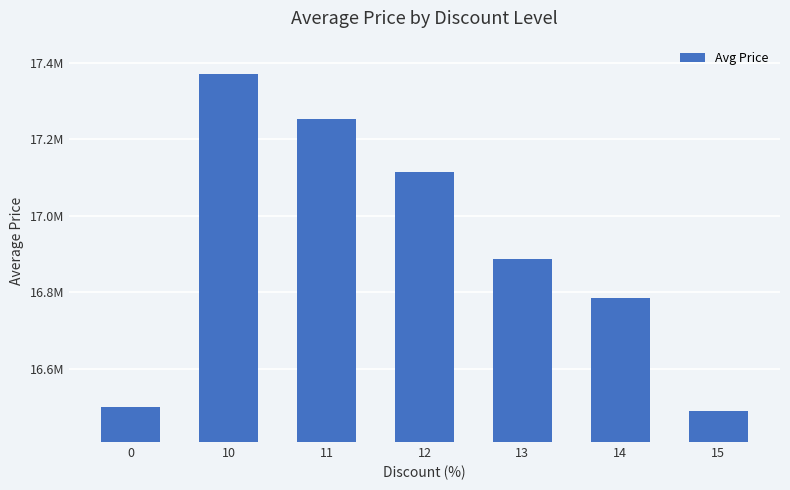

Which category has the lowest value across all series?

15